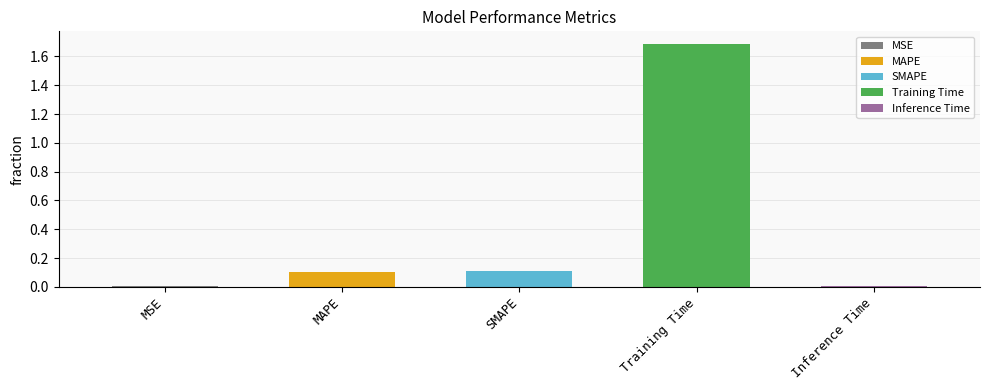

Are the bars horizontal?

No